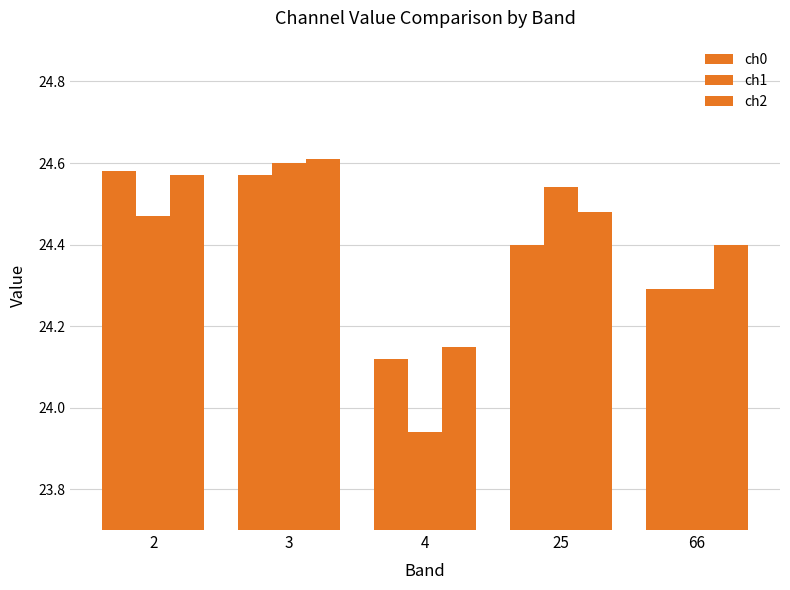

Count the number of data series in this chart.

3